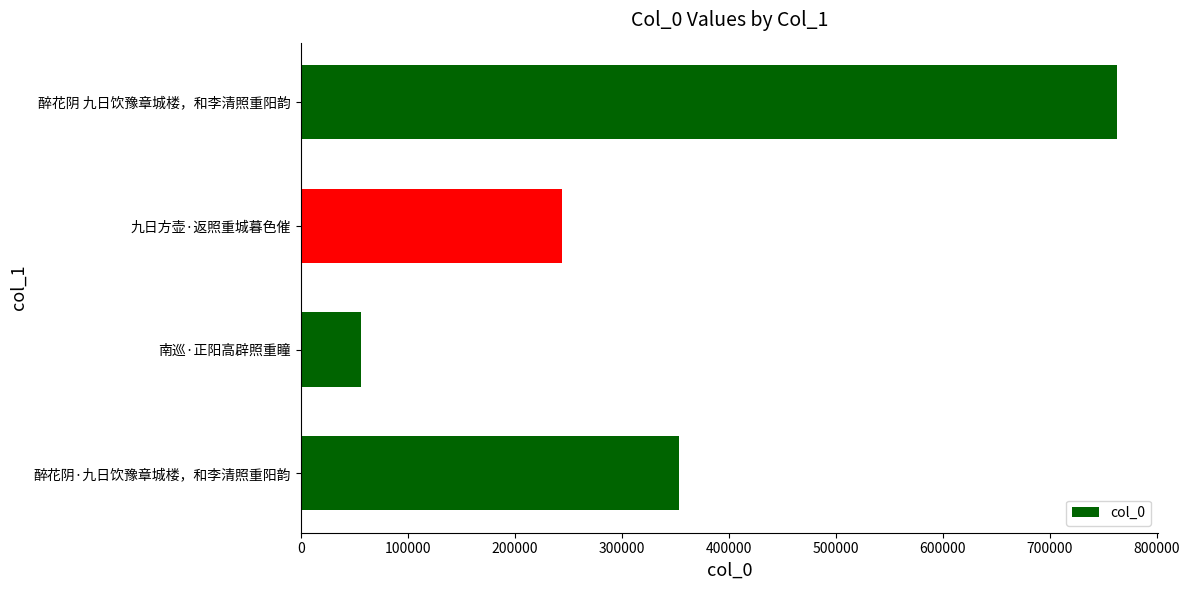

Reading top to bottom, what are all the values shown in this chart?

醉花阴 九日饮豫章城楼，和李清照重阳韵=762844	九日方壶·返照重城暮色催=243689	南巡·正阳高辟照重瞳=56482	醉花阴·九日饮豫章城楼，和李清照重阳韵=353055